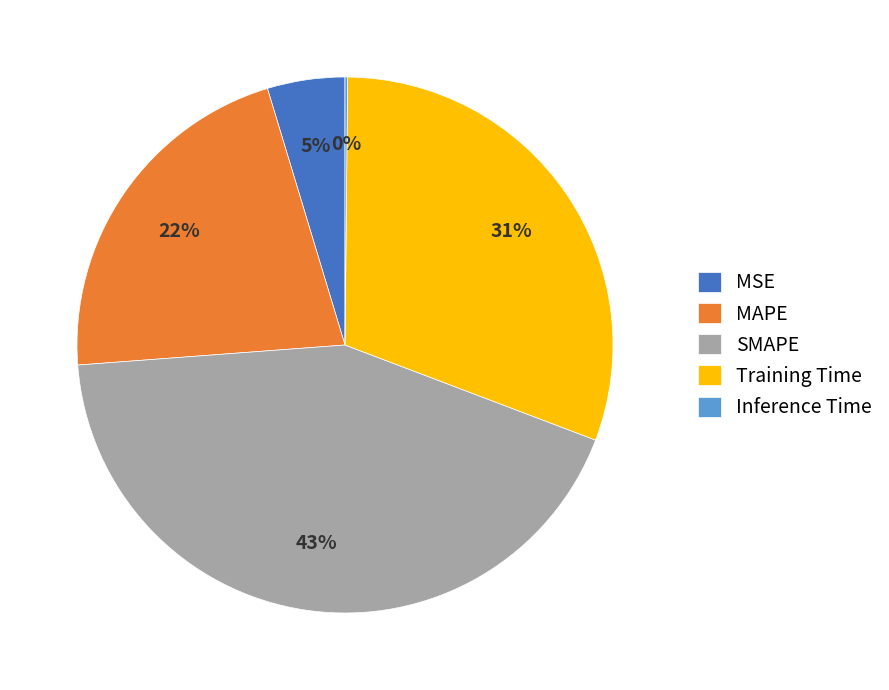

What percentage is the Training Time slice, to the nearest percent?

31%